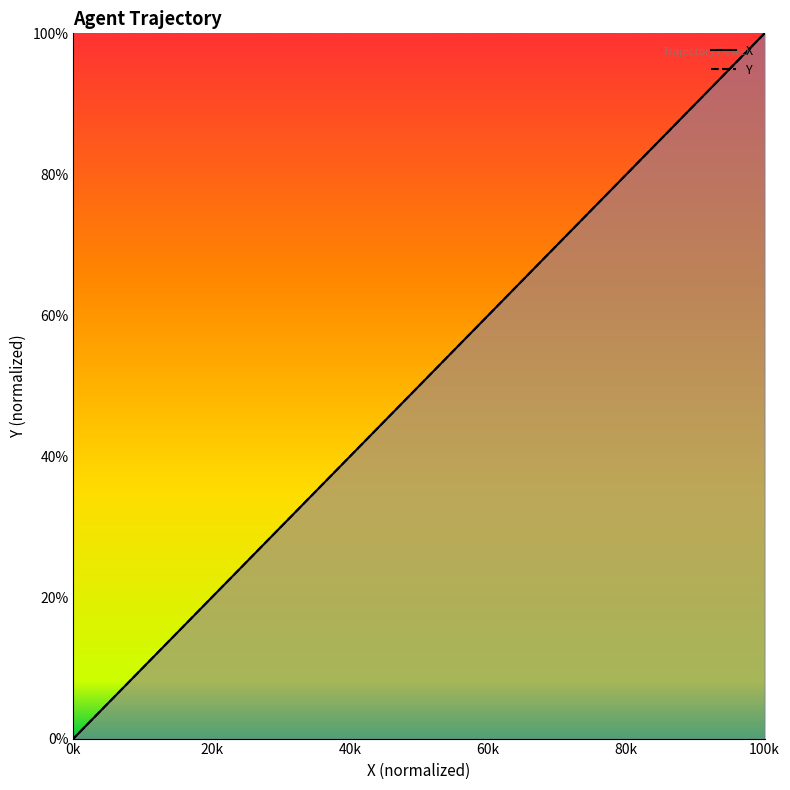

List the series in order of their overall mean, lowest first.

Y, X